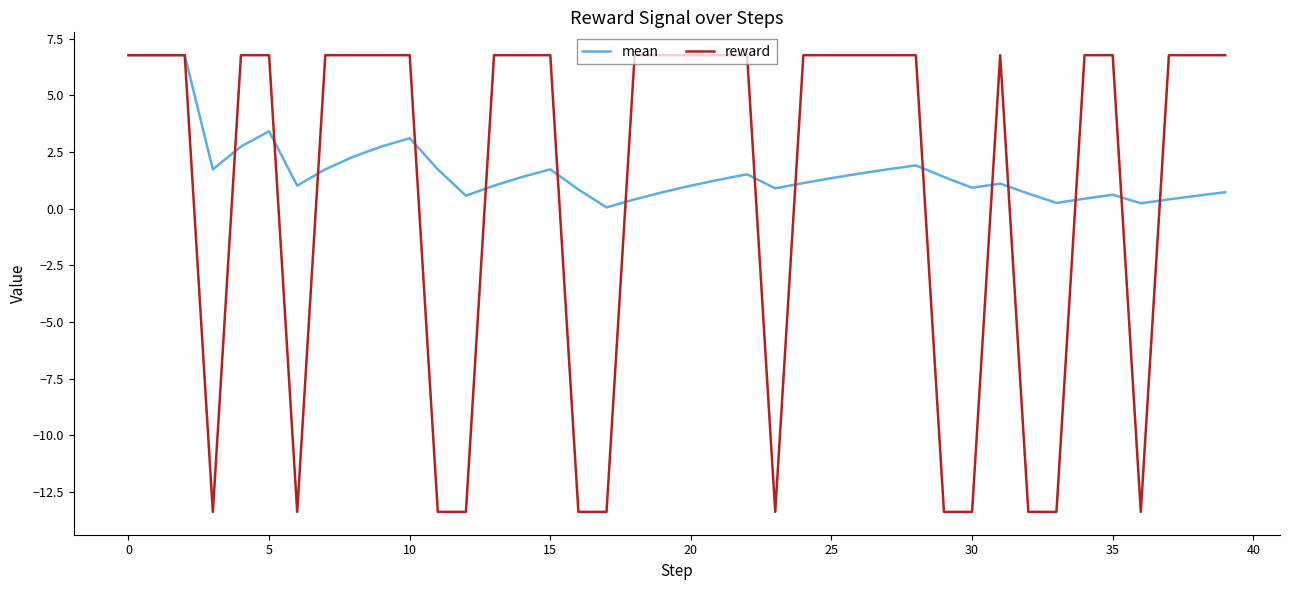

What is the maximum value for reward?

6.8